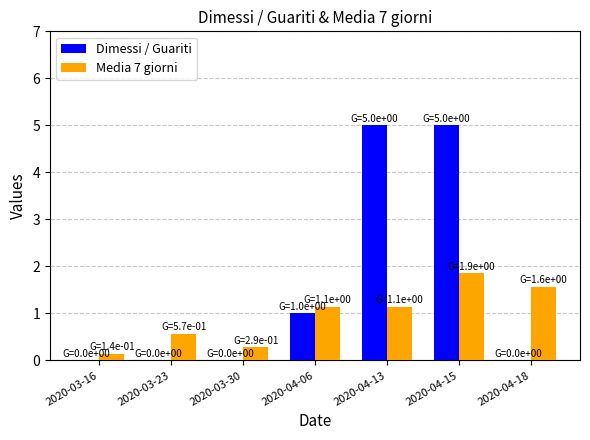

What is the sum of all Media 7 giorni values?

6.7